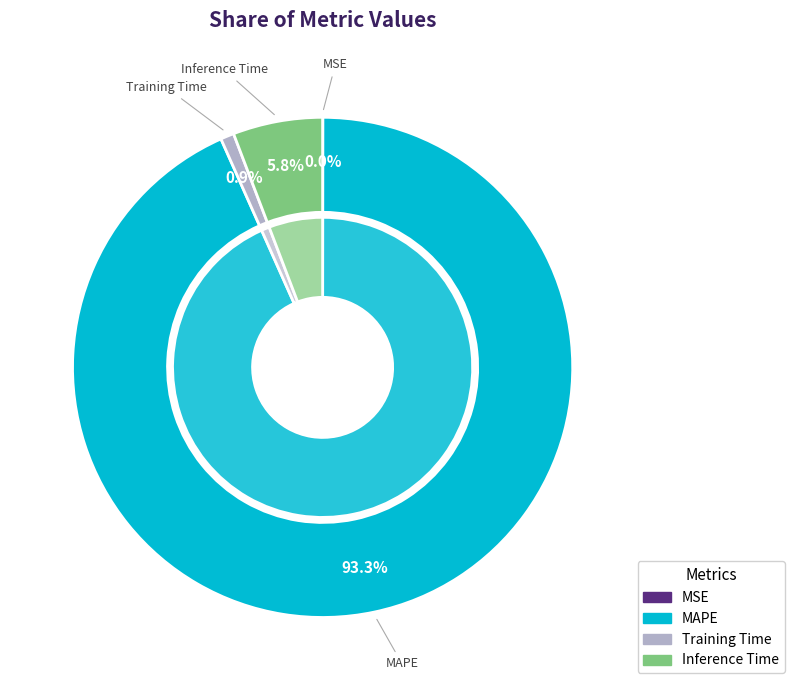

True or false: Training Time accounts for 16% of the total.

False